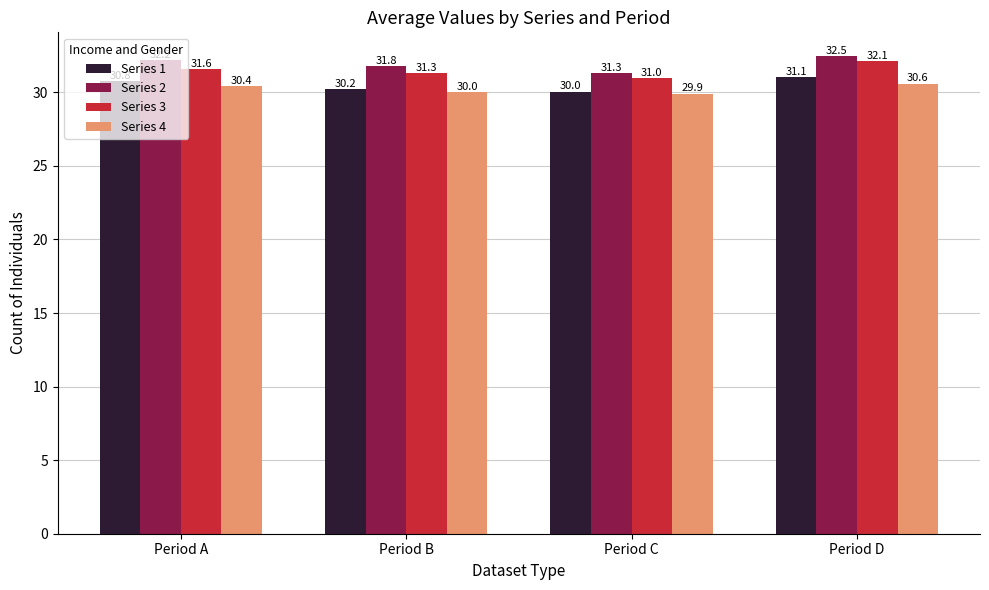

At Period D, list the series in order from largest to smallest.

Series 2, Series 3, Series 1, Series 4